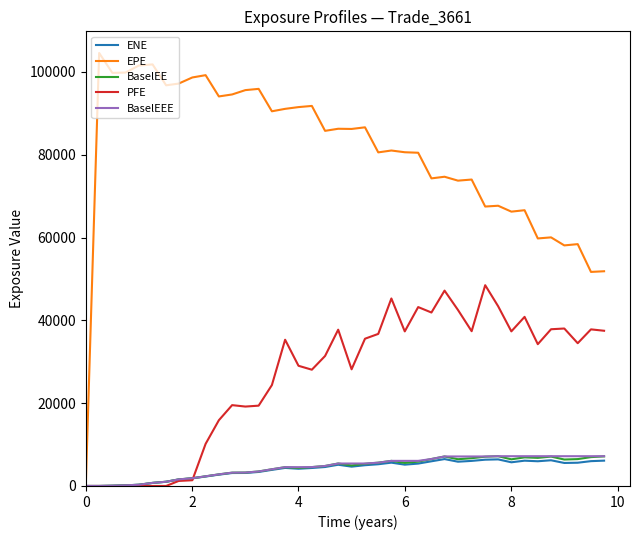

Which series has the largest range (max minus min)?

EPE